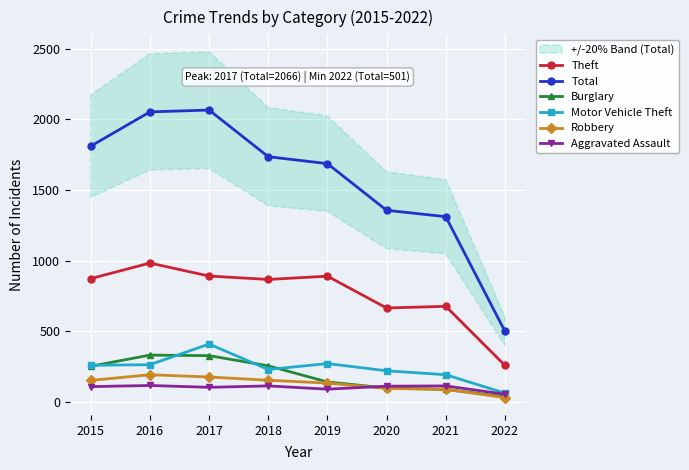

Which series has the largest total across all categories?

Total